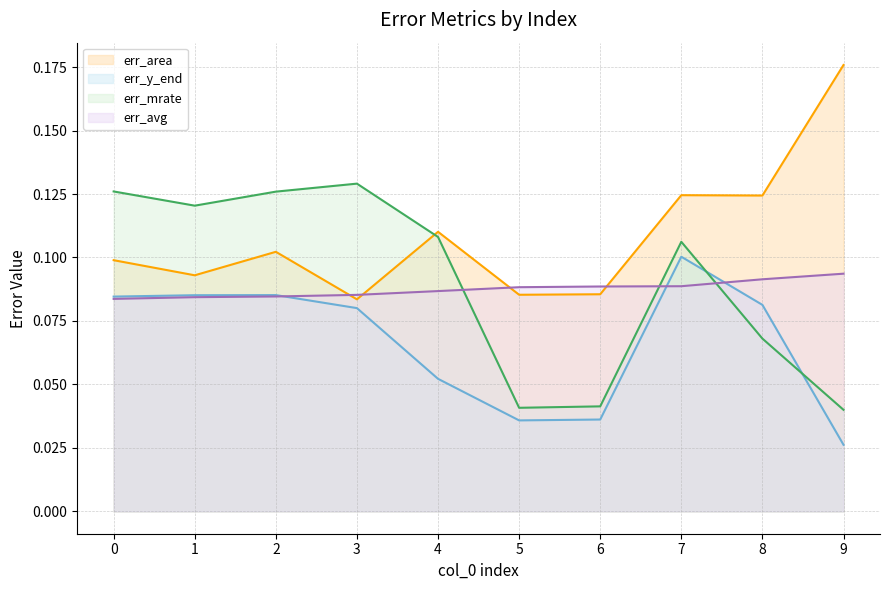

At which category is the sum across all series the highest?

7